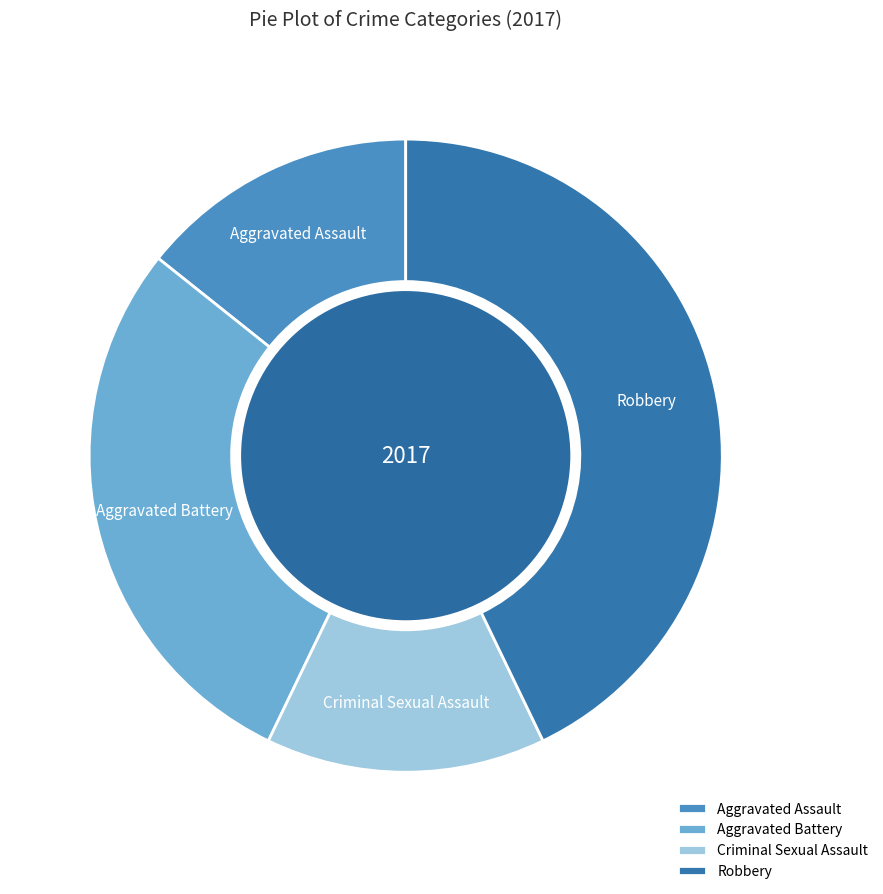

Count the number of slices in the pie.

4